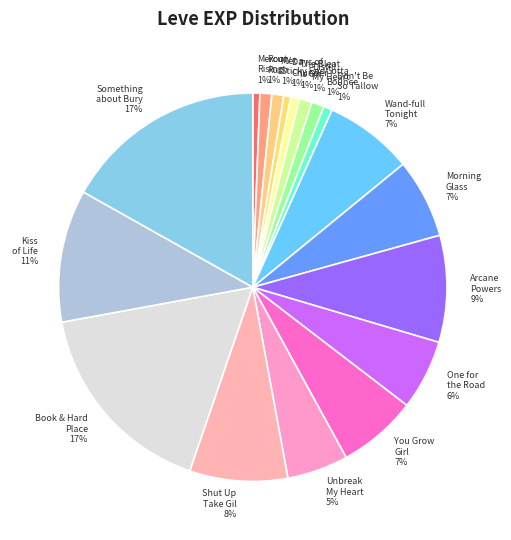

Combined, do Arcane Powers and Morning Glass account for over 50%?

No